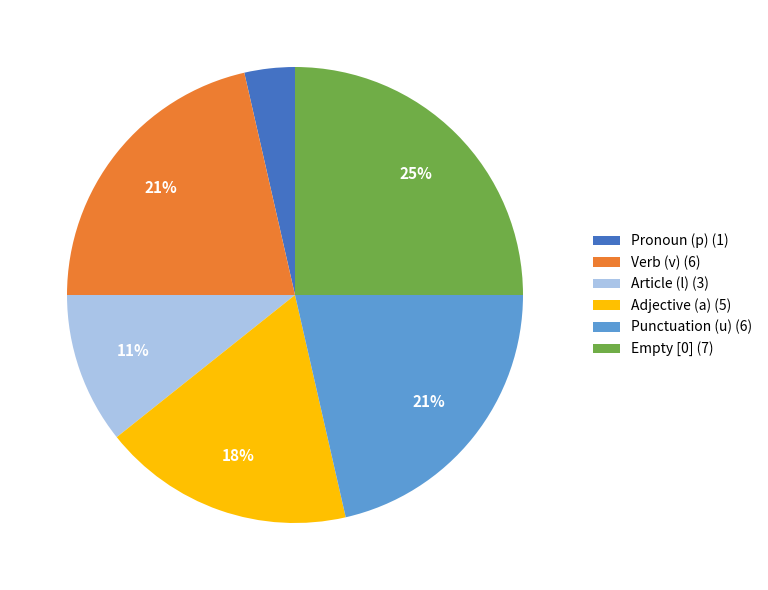

To the nearest percent, what is the average slice percentage?

17%